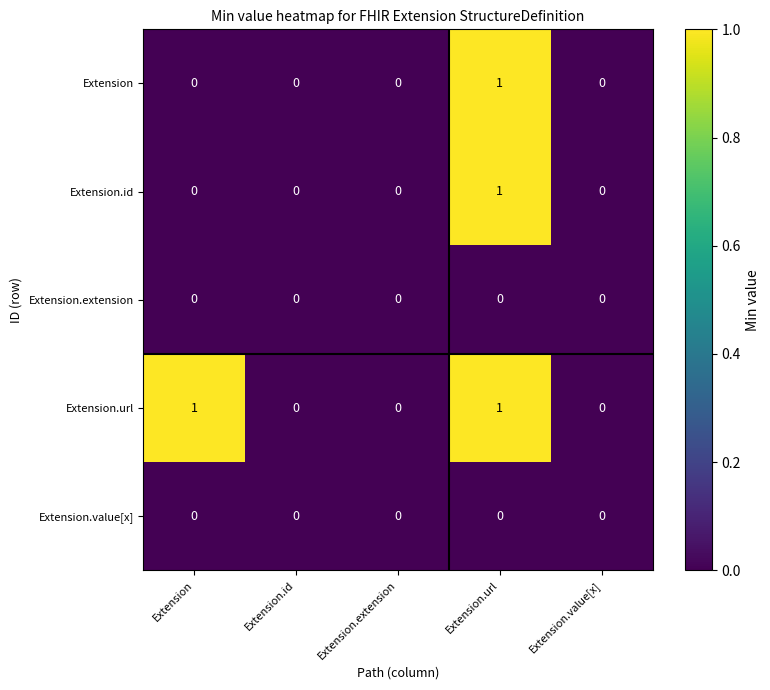

How many values in the Extension.url series exceed 0?

2